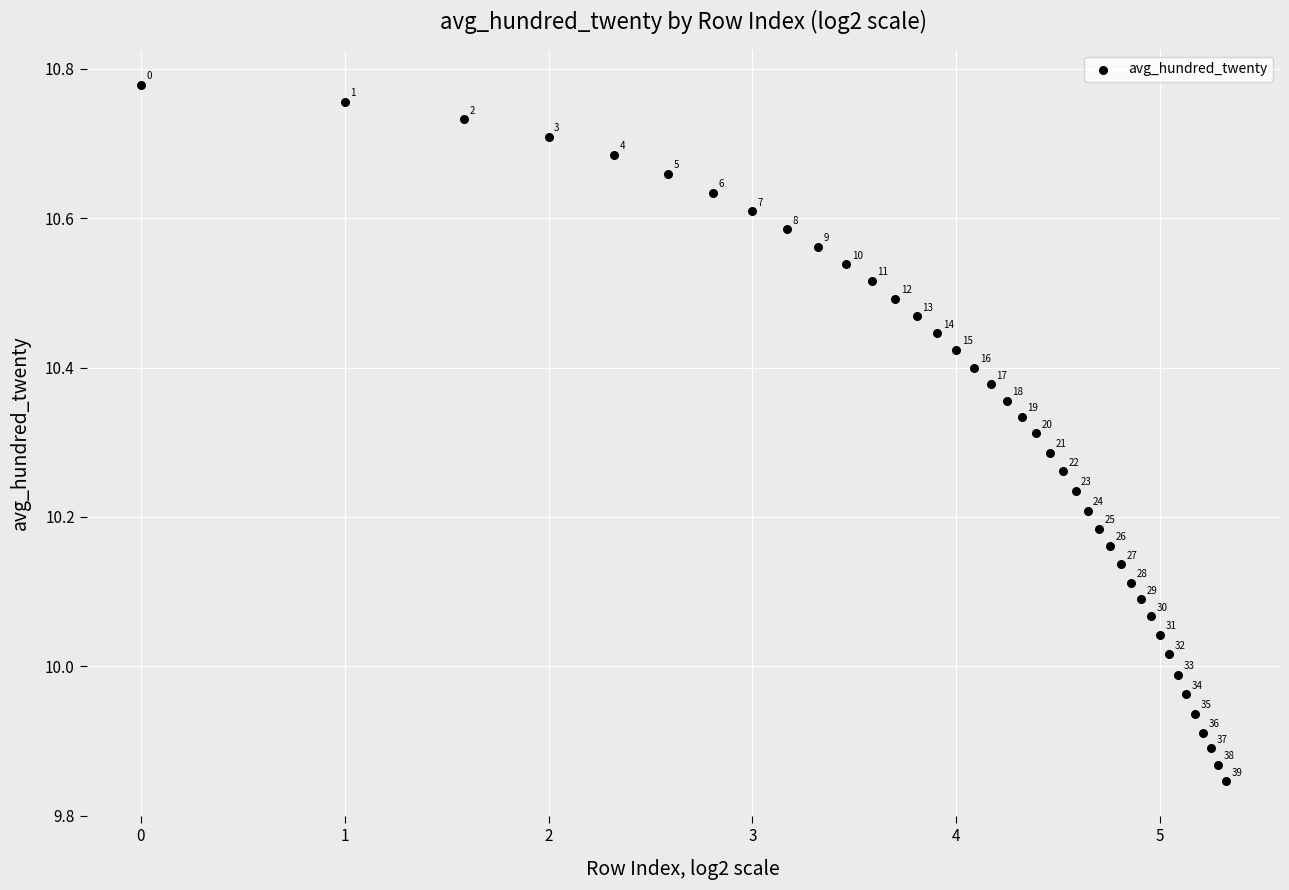

What is the range of X values (max minus min)?

5.3